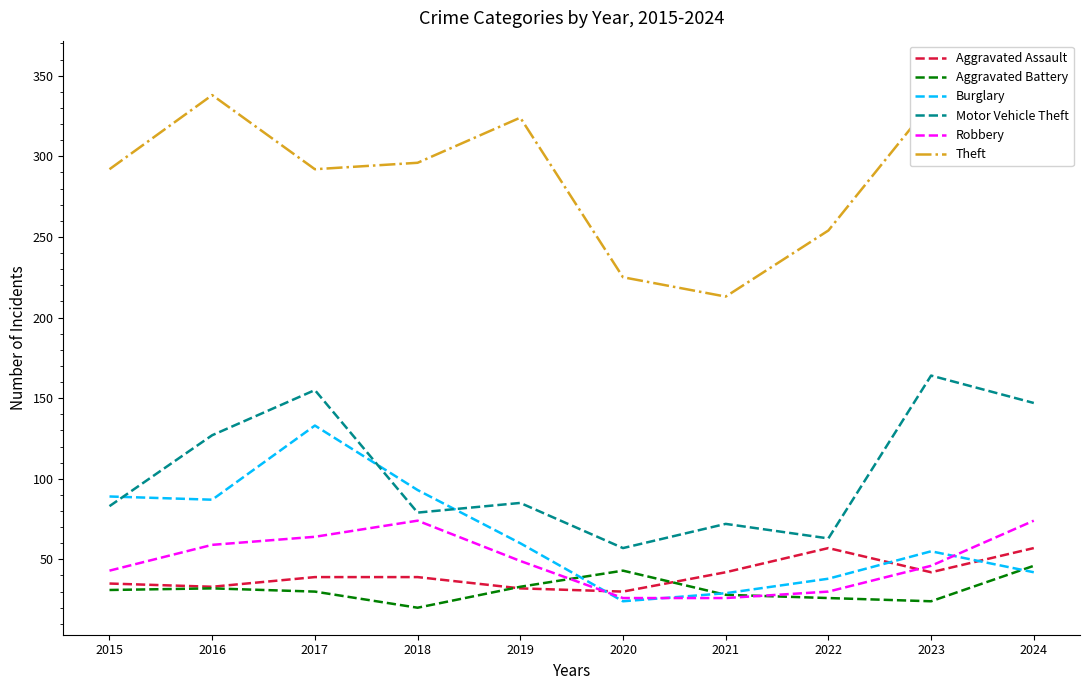

At which label does Aggravated Assault first exceed 39?

2021